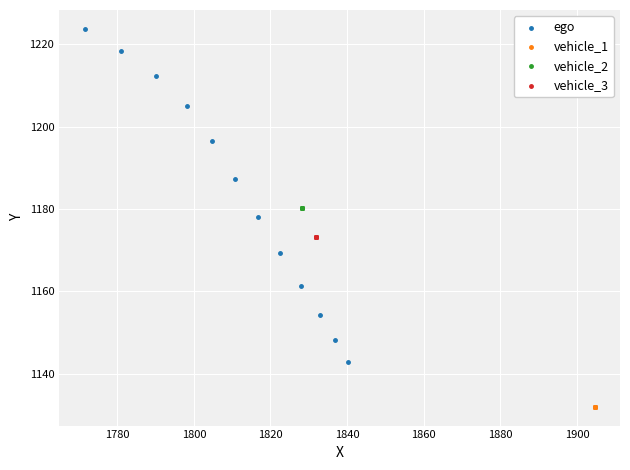

Which series contains the highest Y value?

ego